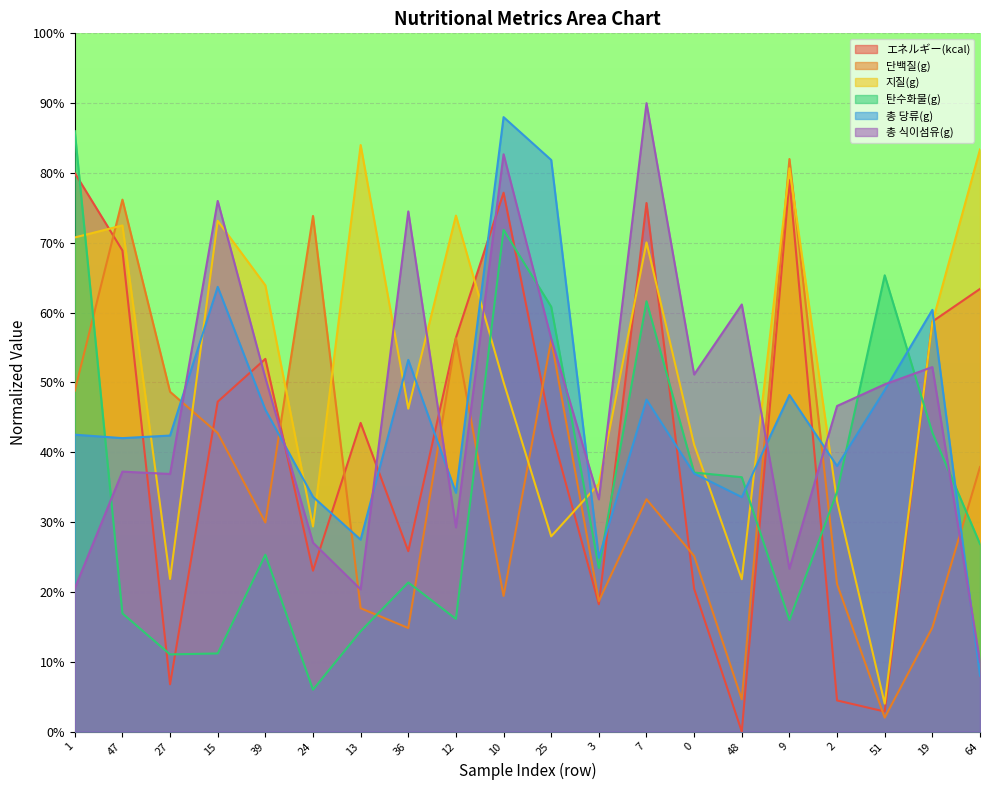

What value does the 단백질(g) series have at 36?

14.8